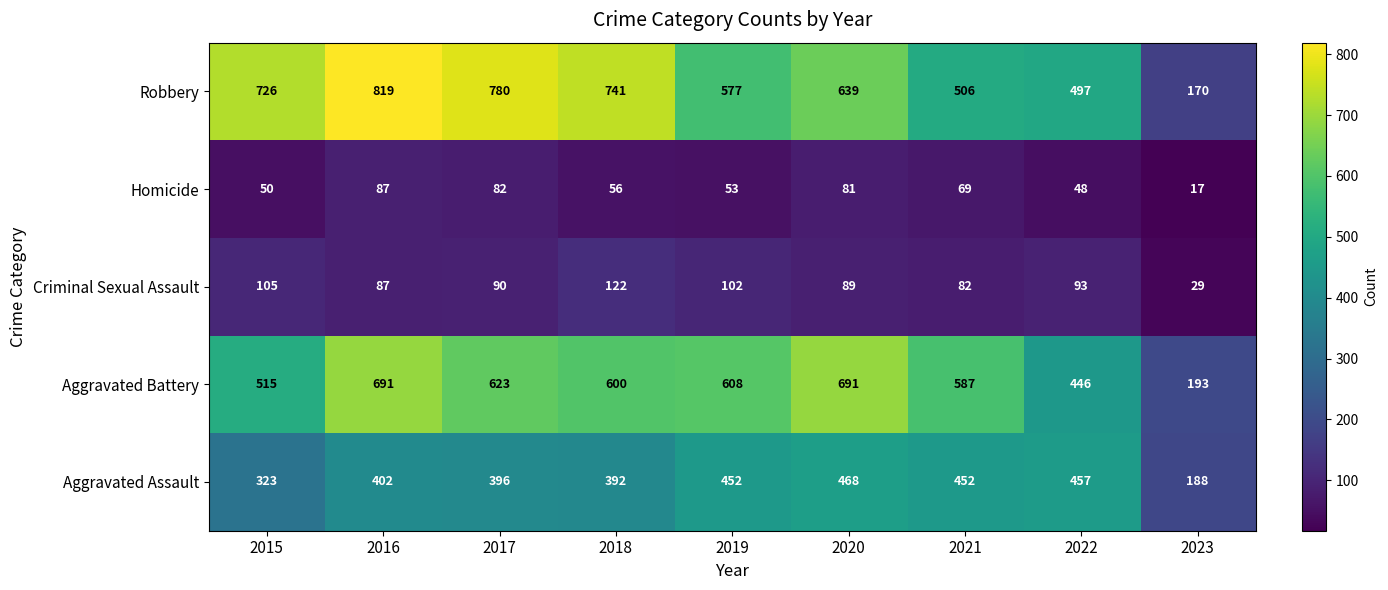

Between 2018 and 2023, which series saw the biggest shift?

Robbery